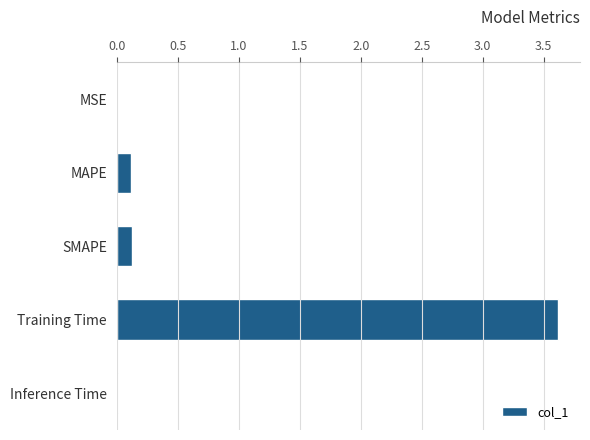

What is the change in value from SMAPE to Training Time?

+3.5